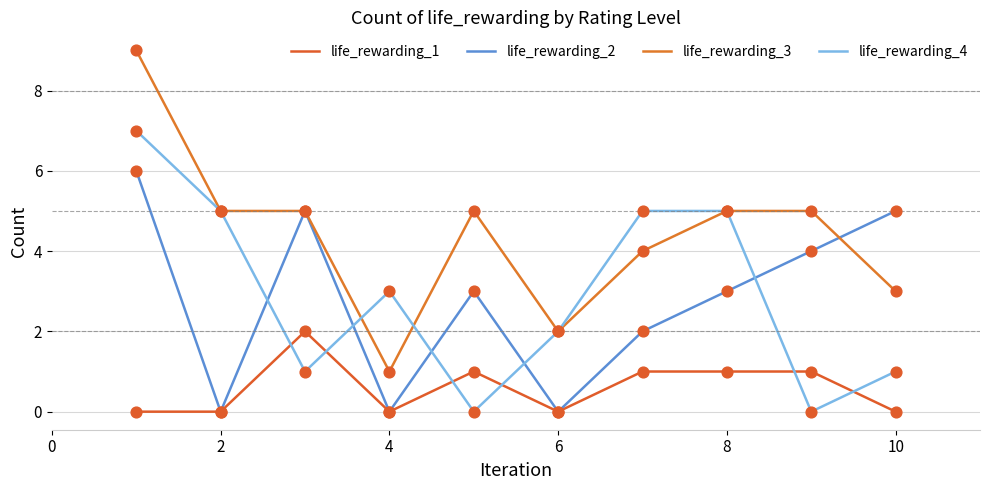

How many lines are shown in the chart?

4